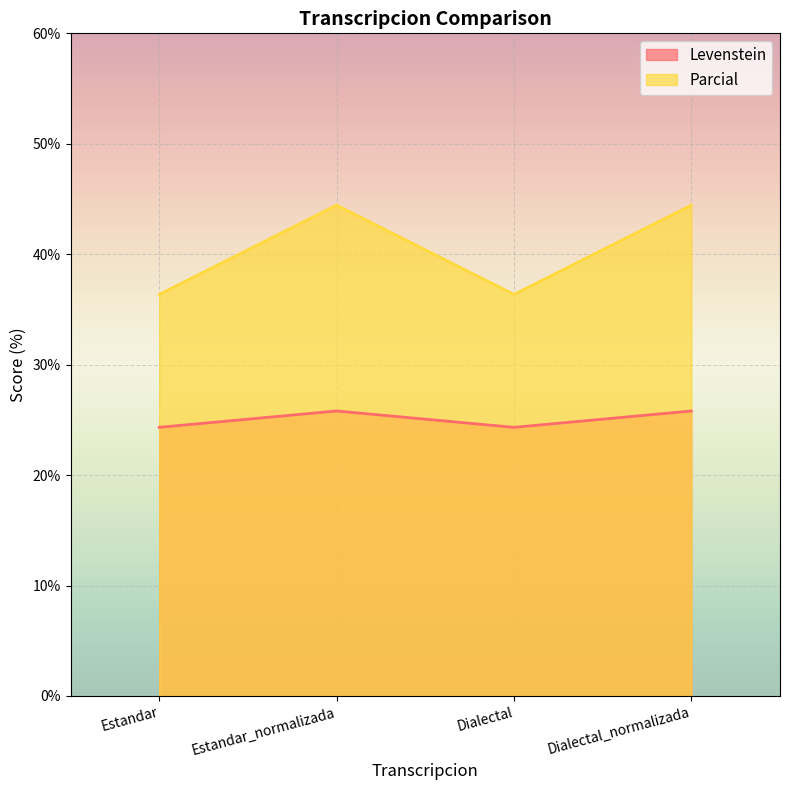

Rank the series by their average value, from highest to lowest.

Parcial, Levenstein